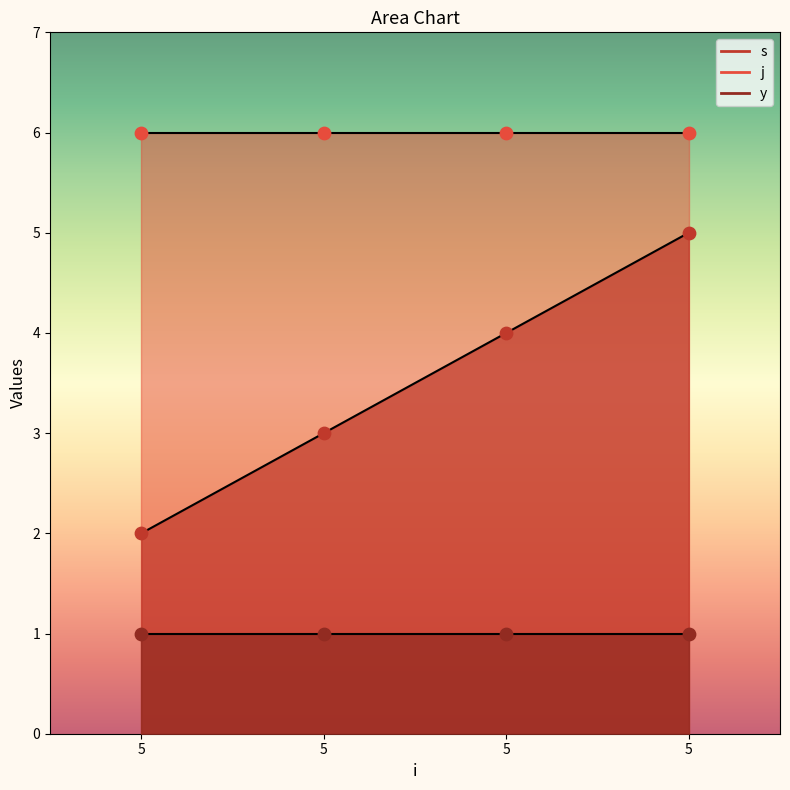

Is the value of s at 5 greater than the value of j at 5?

No